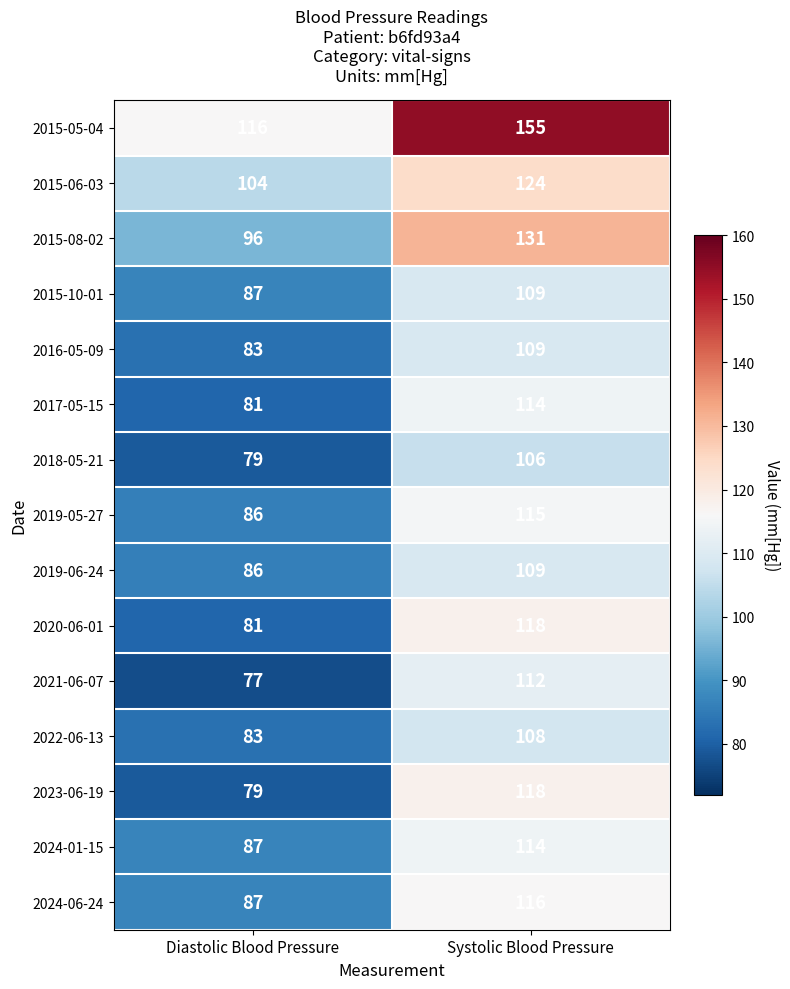

True or false: 2015-10-01 has a value of 109 at Systolic Blood Pressure.

True